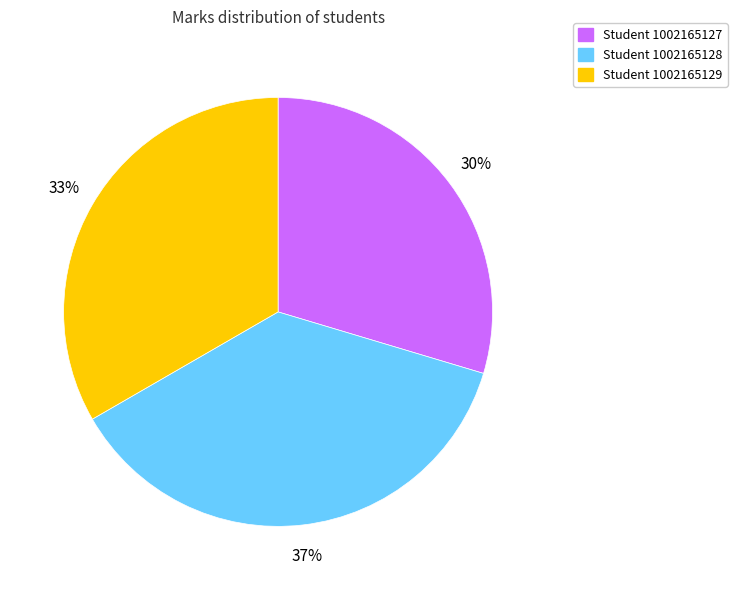

Is it true that Student 1002165127 is 30% of the pie?

True